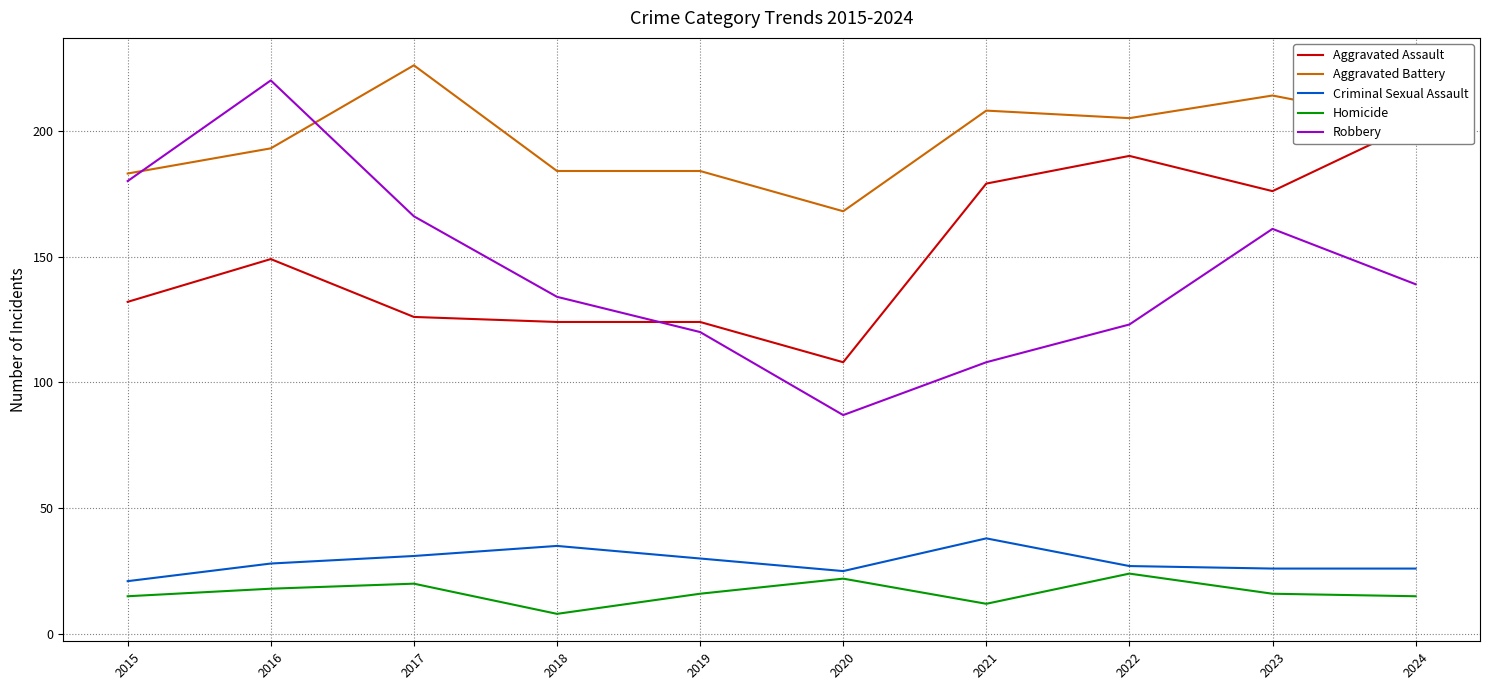

Reading left to right, extract all data points from this chart.

Aggravated Assault: 132	149	126	124	124	108	179	190	176	203
Aggravated Battery: 183	193	226	184	184	168	208	205	214	203
Criminal Sexual Assault: 21	28	31	35	30	25	38	27	26	26
Homicide: 15	18	20	8	16	22	12	24	16	15
Robbery: 180	220	166	134	120	87	108	123	161	139